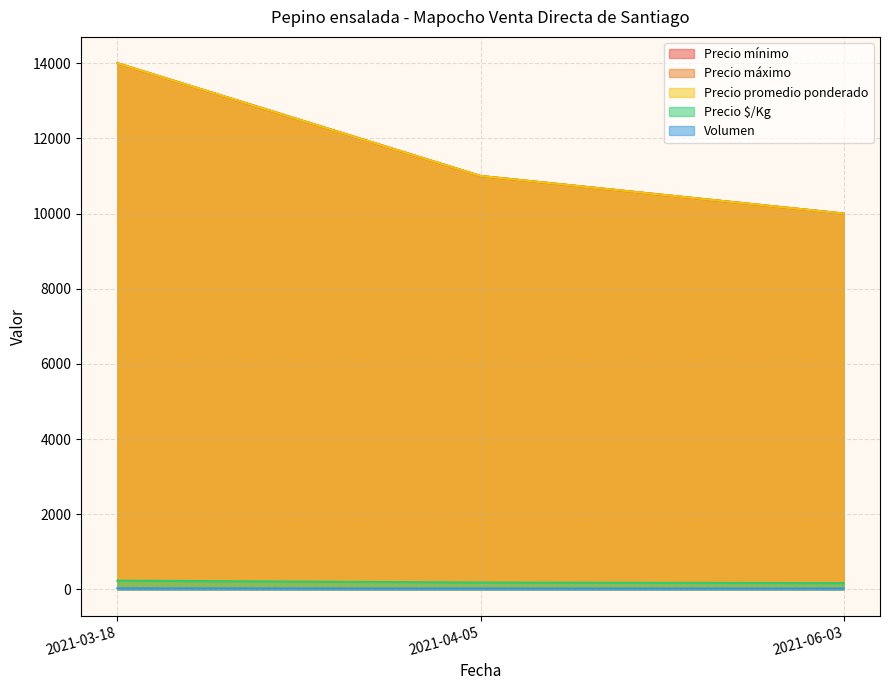

True or false: Precio $/Kg has a value of 233 at 2021-03-18.

True